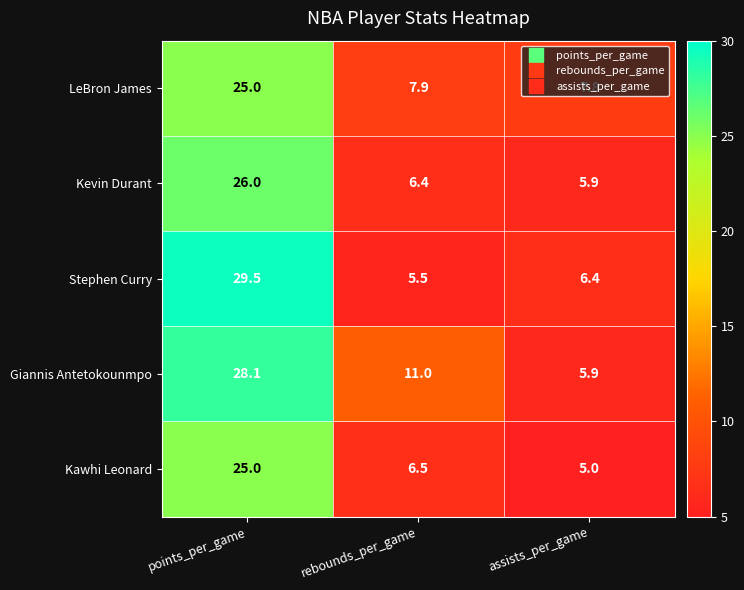

What is the smallest value displayed?

5.0